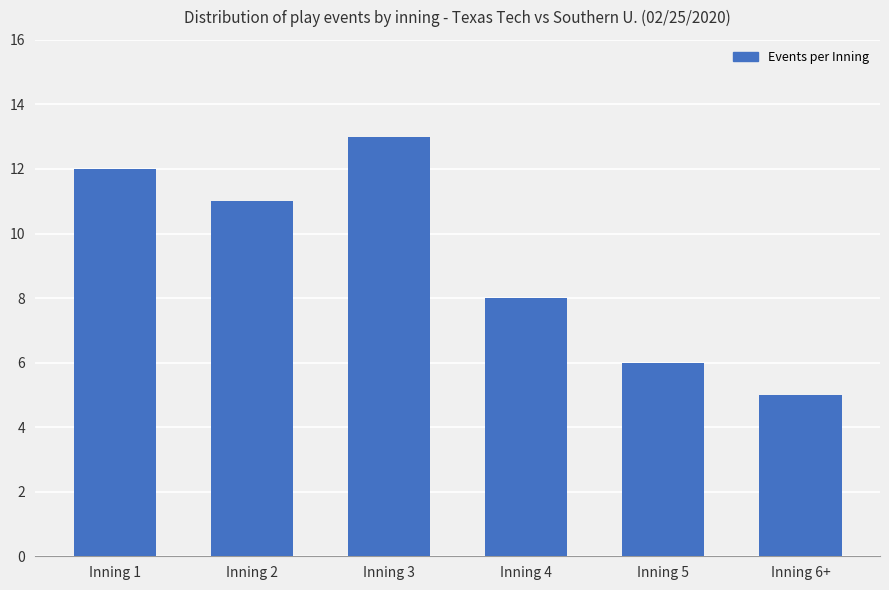

How many categories are shown in the chart?

6